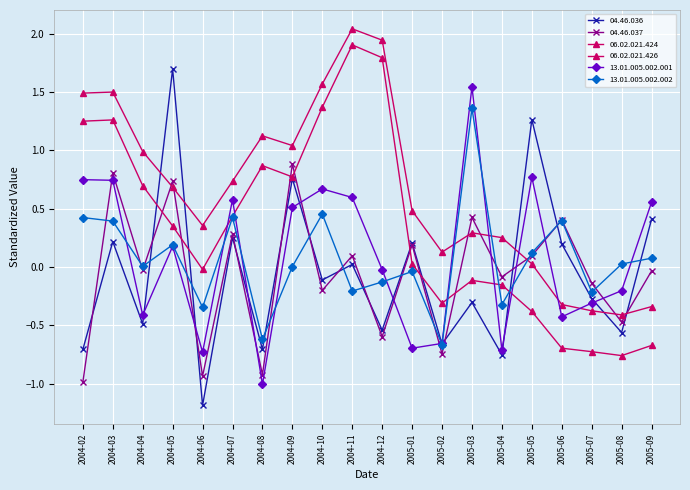

Which series has the largest range (max minus min)?

04.46.036